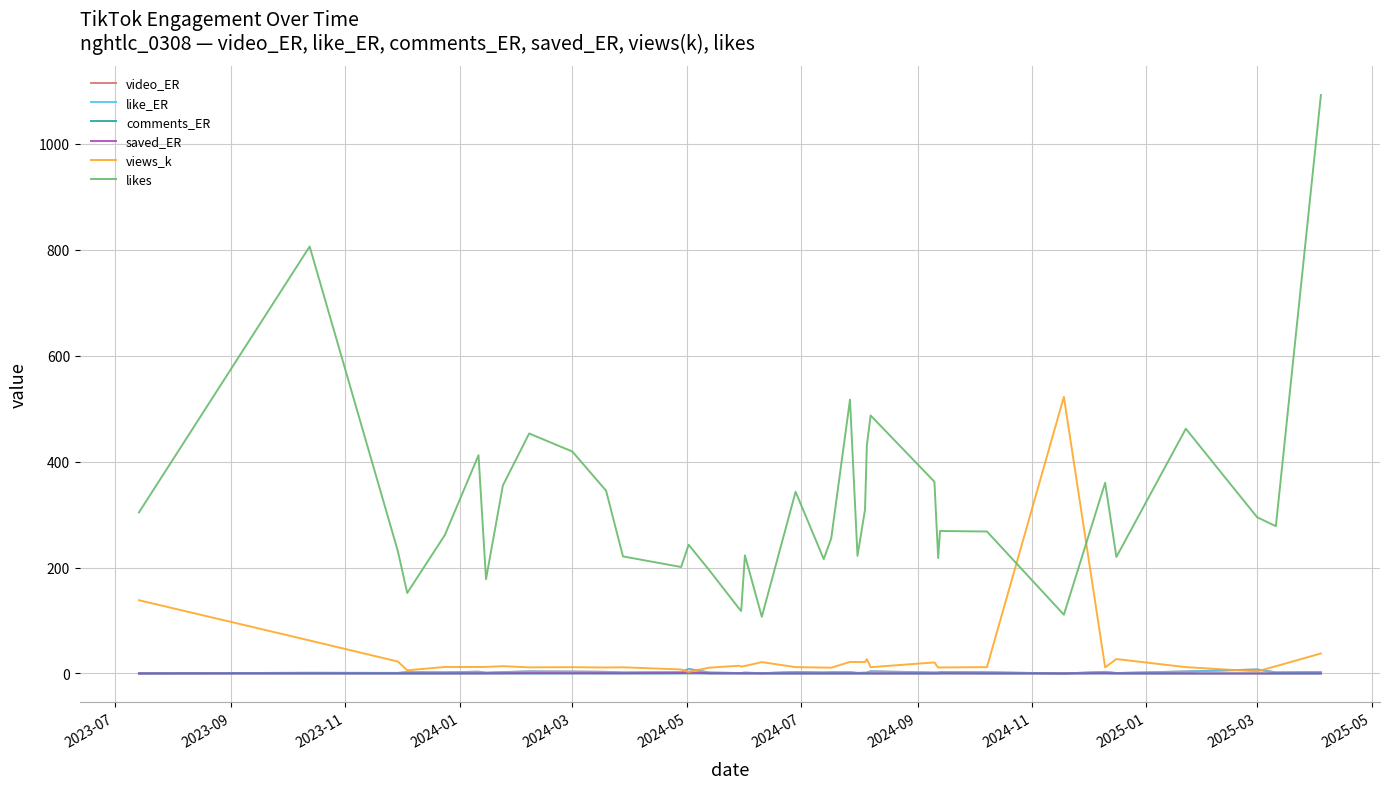

In video_ER, how many points are higher than both neighbors (excluding endpoints)?

12